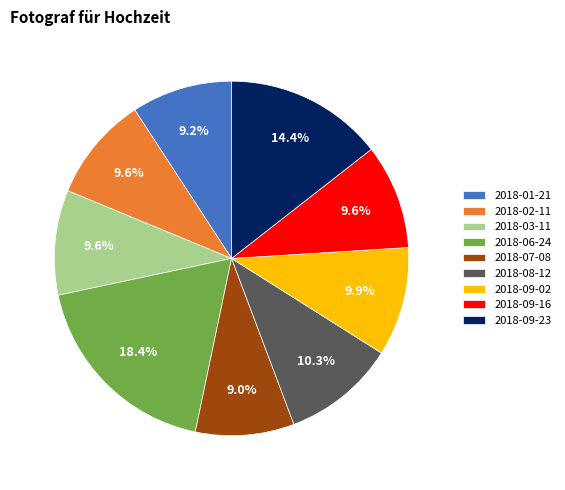

Is the sum of 2018-02-11 and 2018-07-08 greater than half?

No